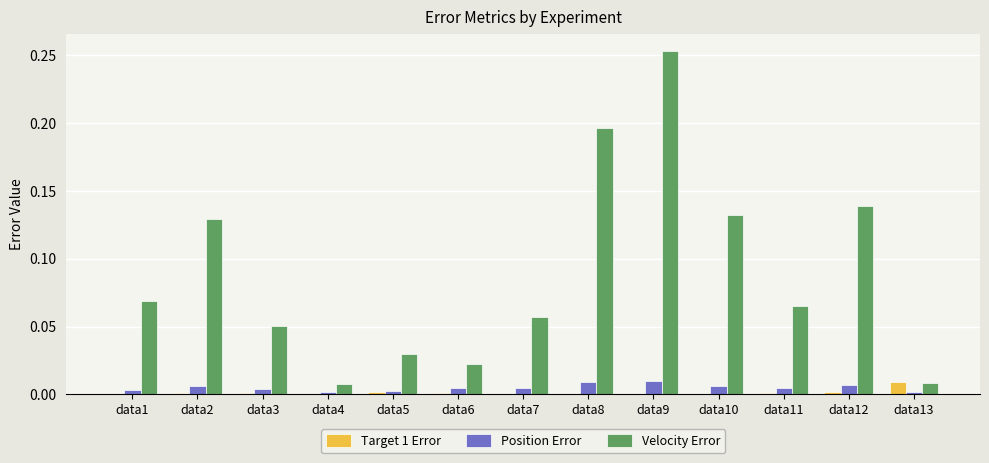

True or false: Velocity Error has a value of 0.2 at data2.

False